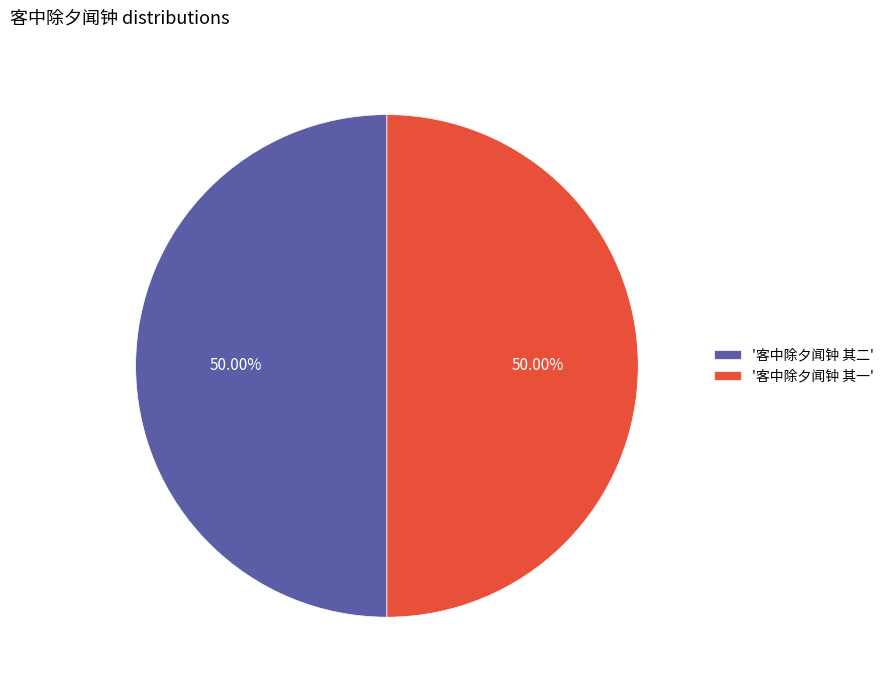

Combined, do '客中除夕闻钟 其二' and '客中除夕闻钟 其一' account for over 50%?

Yes